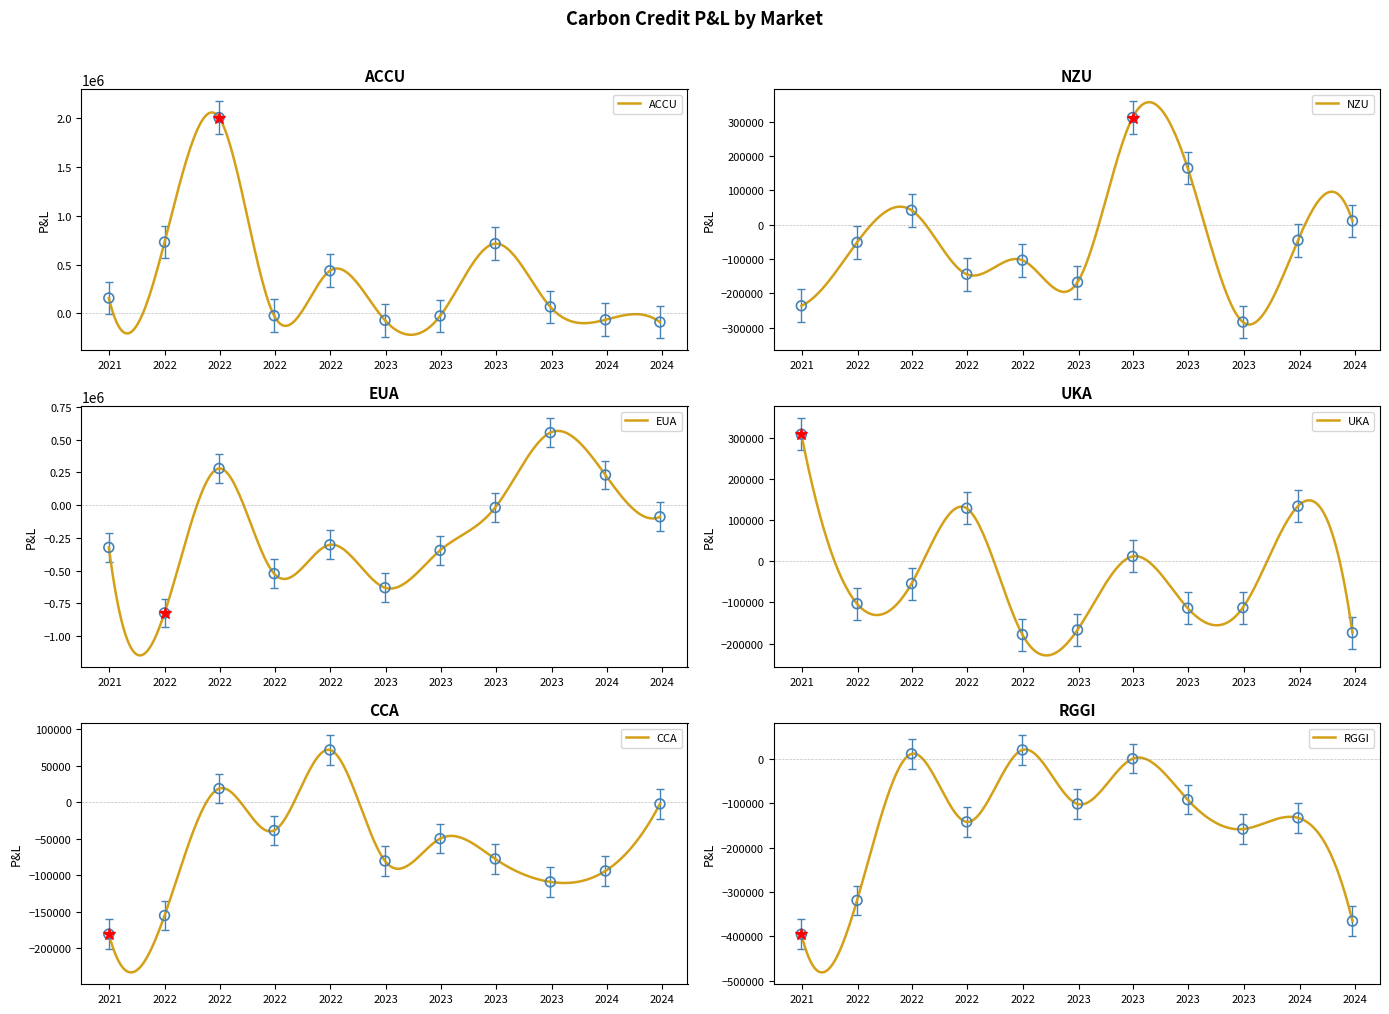

What are all the series names shown in the legend?

ACCU, NZU, EUA, UKA, CCA, RGGI